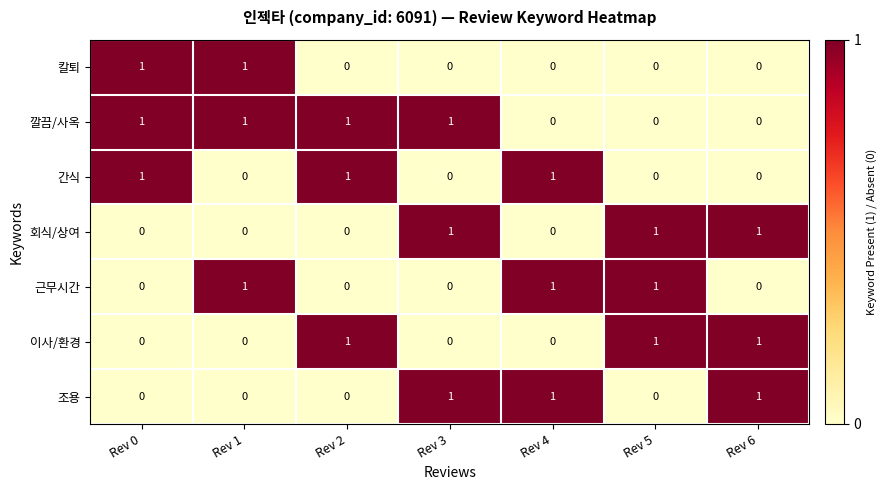

Which series has the largest total across all categories?

깔끔/사옥